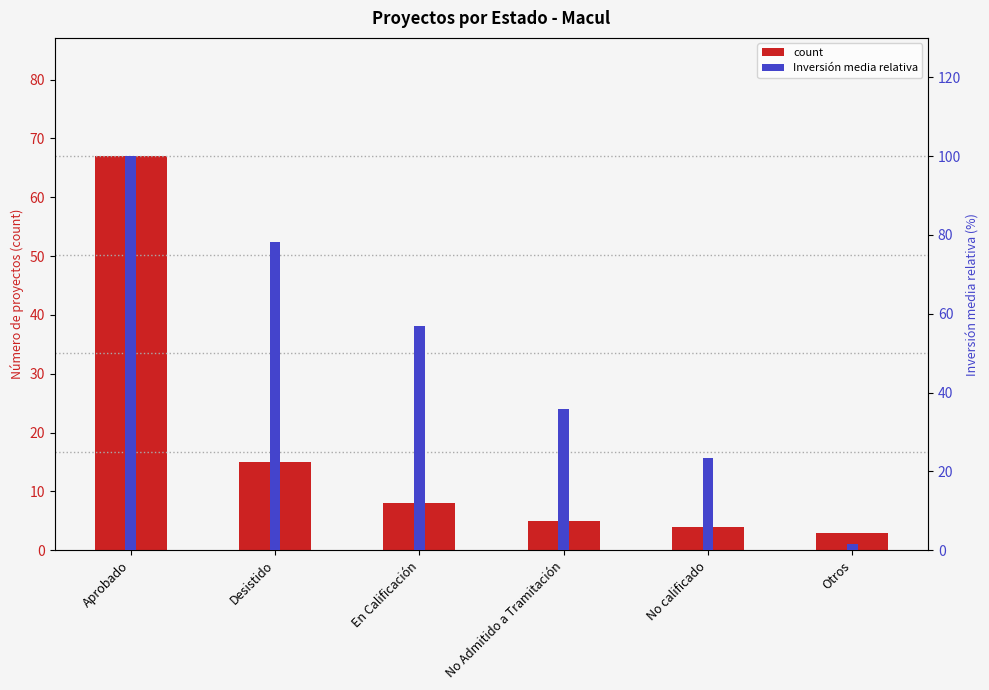

At which category is the sum across all series the highest?

Aprobado